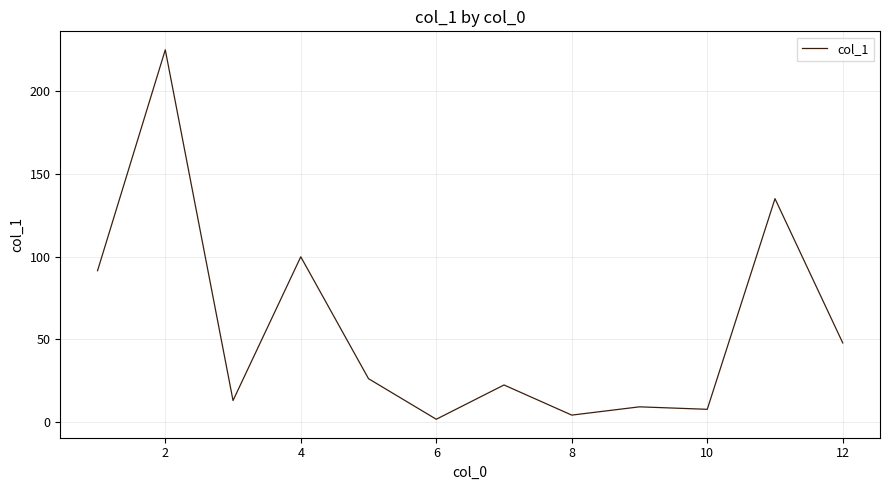

What is the difference between the maximum and minimum values?

223.1